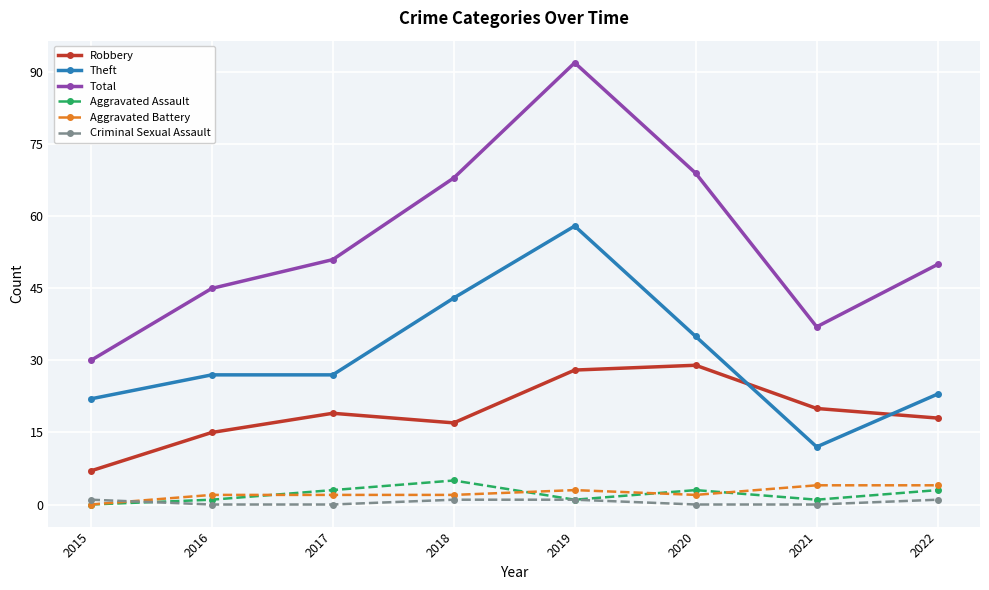

At which category is the sum across all series the highest?

2019